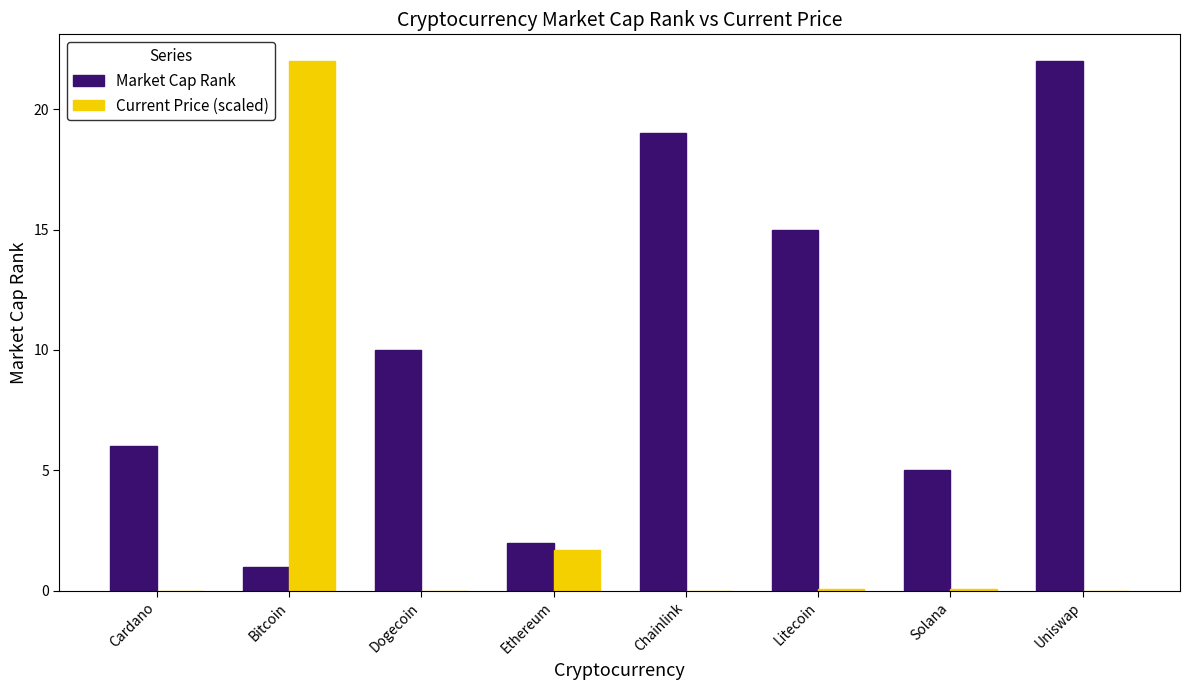

Which series has the largest total across all categories?

Market Cap Rank